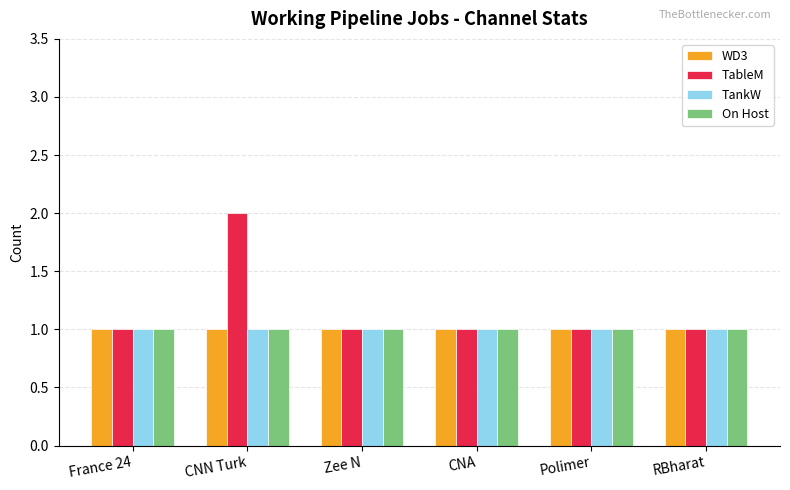

Which series has the largest total across all categories?

TableM